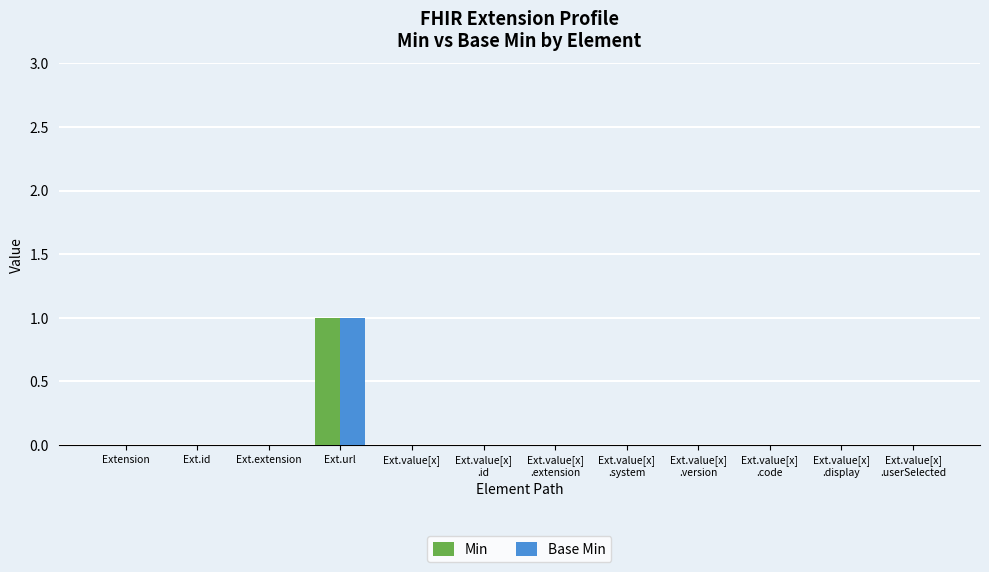

What are all the series names shown in the legend?

Min, Base Min